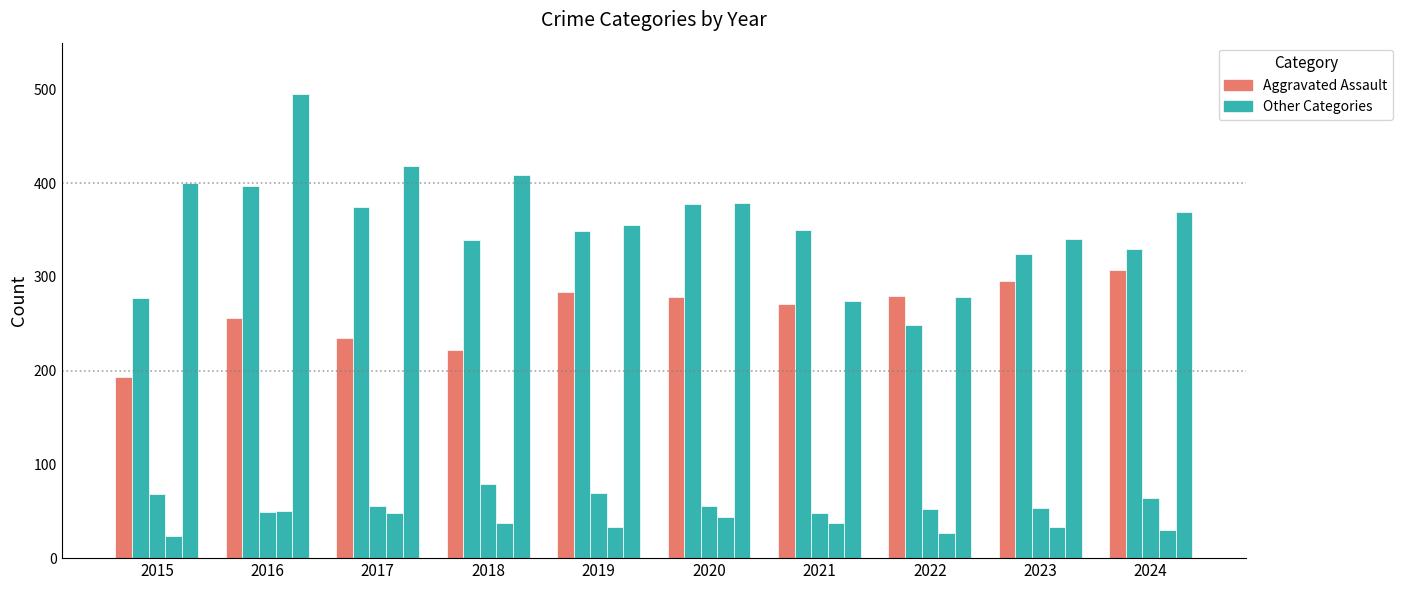

Reading left to right, transcribe all the data shown in this chart.

Aggravated Assault: 2015=193	2016=256	2017=235	2018=222	2019=284	2020=279	2021=271	2022=280	2023=296	2024=307
Aggravated Battery: 2015=278	2016=397	2017=375	2018=339	2019=349	2020=378	2021=350	2022=249	2023=325	2024=330
Criminal Sexual Assault: 2015=68	2016=49	2017=56	2018=79	2019=69	2020=56	2021=48	2022=52	2023=54	2024=64
Homicide: 2015=24	2016=50	2017=48	2018=37	2019=33	2020=44	2021=38	2022=27	2023=33	2024=30
Robbery: 2015=400	2016=495	2017=418	2018=409	2019=355	2020=379	2021=274	2022=279	2023=340	2024=369